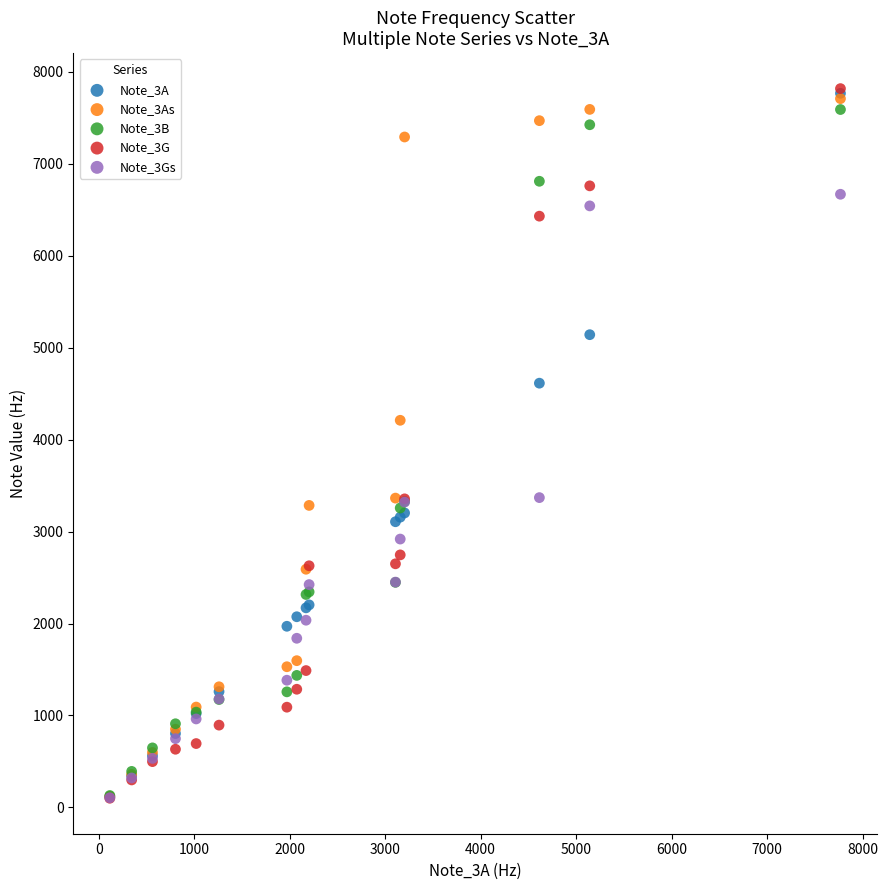

Across all series, what Y value is closest to 3959?

4211.1